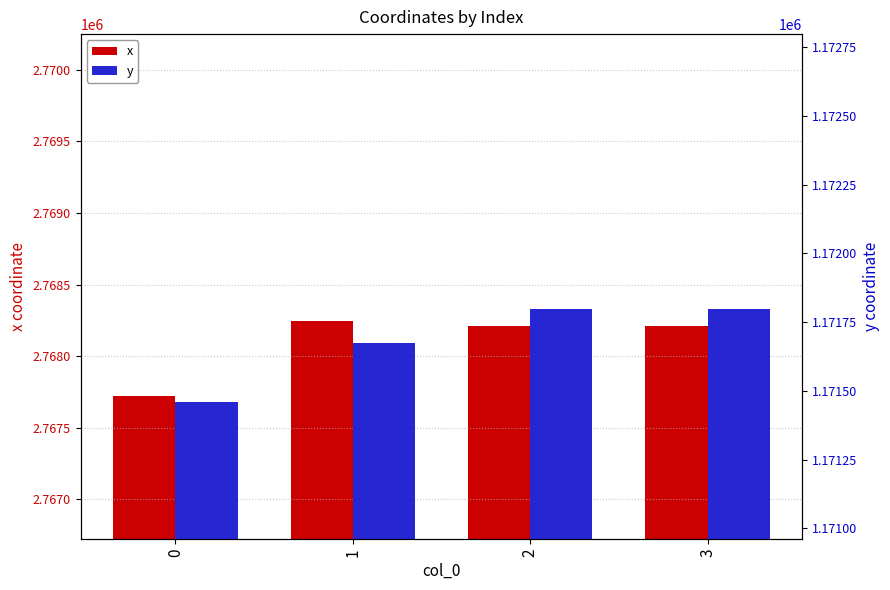

Read the x value at 3.

2768211.4